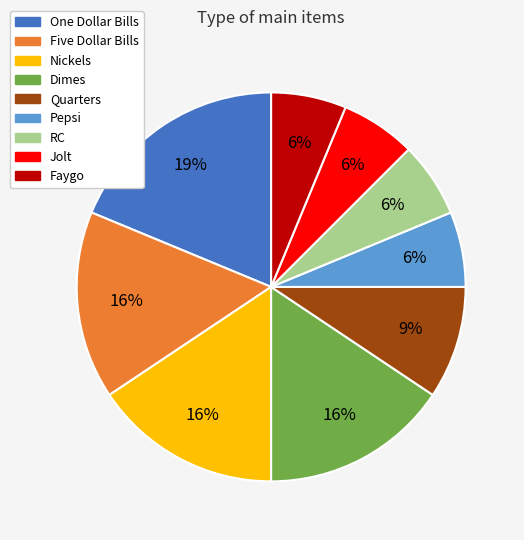

Is RC the majority of the pie?

No